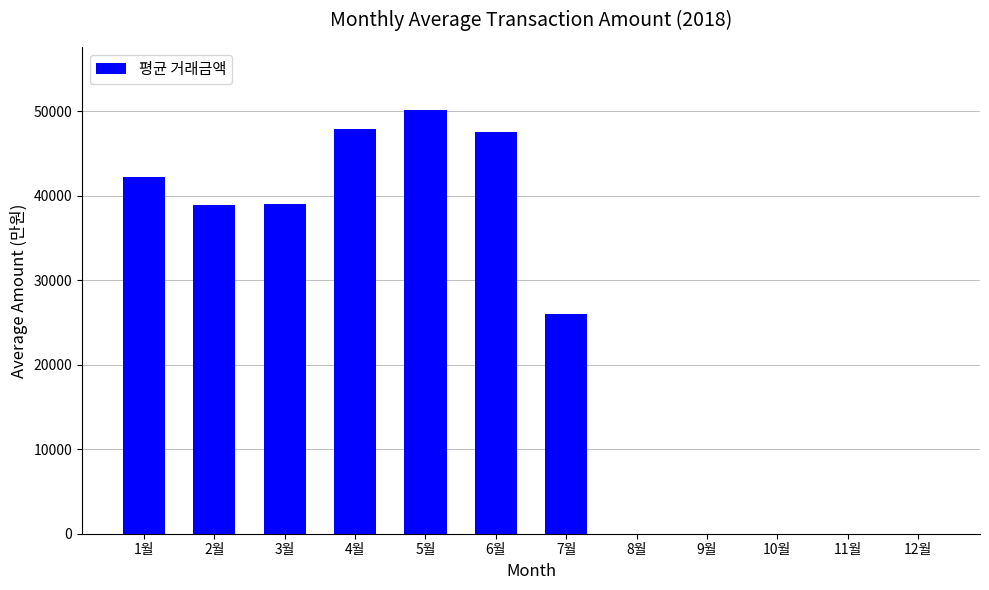

The chart shows a value of 69844.0 at 2월. True or false?

False